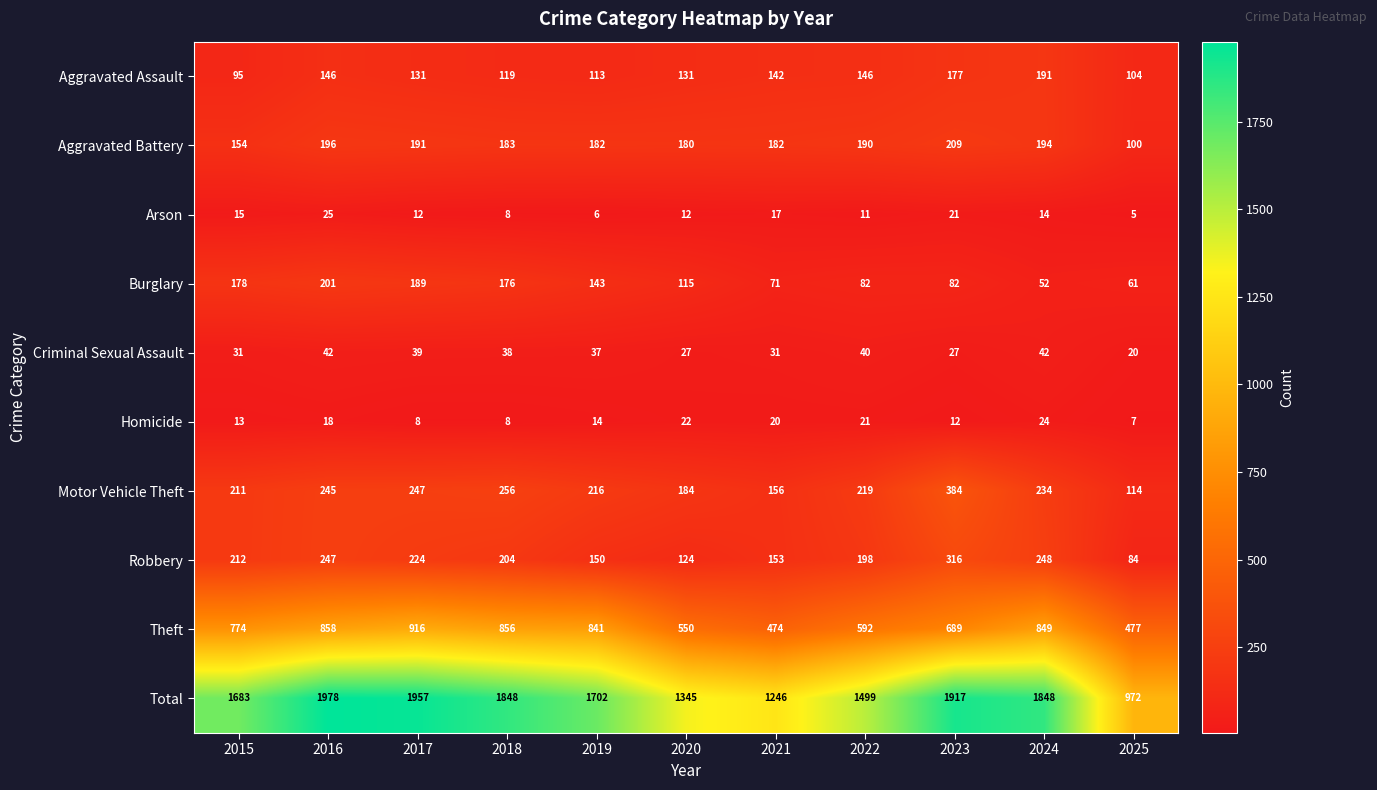

What is the difference between the Criminal Sexual Assault values at 2019 and 2025?

17